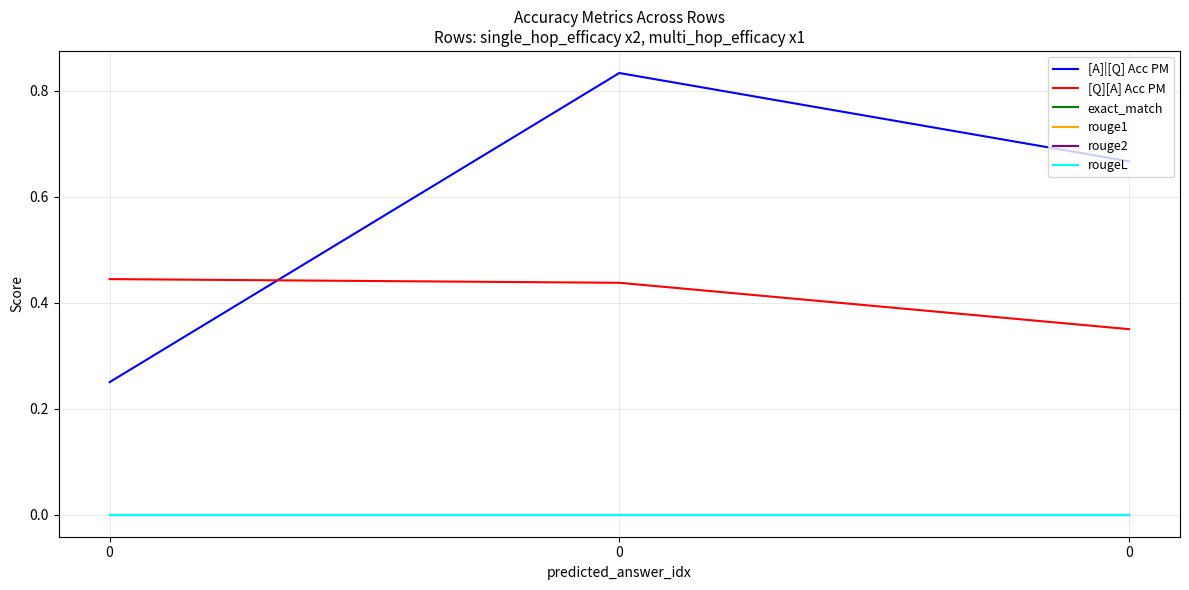

Does the chart display data point markers on the line(s)?

No